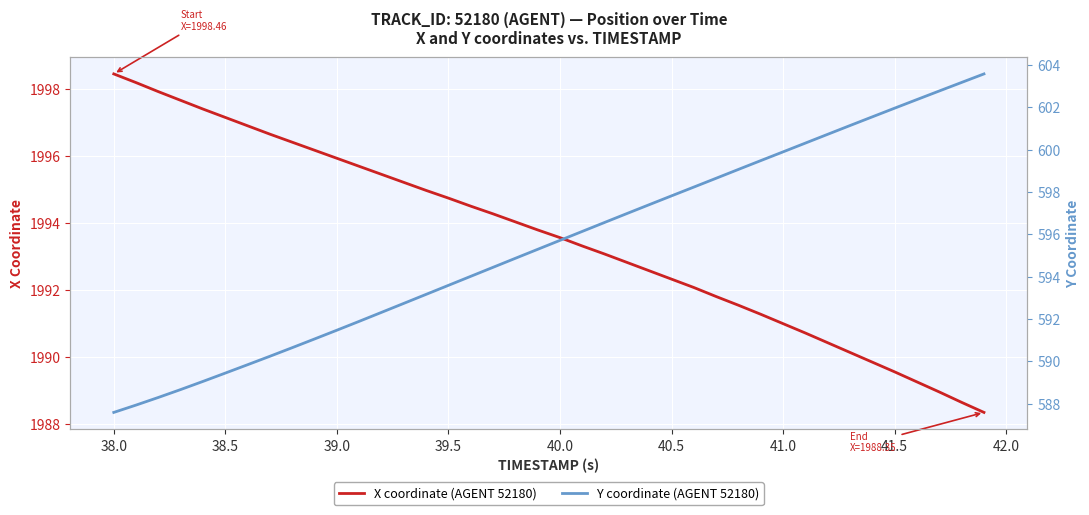

Is this an area chart (filled region under the line)?

No